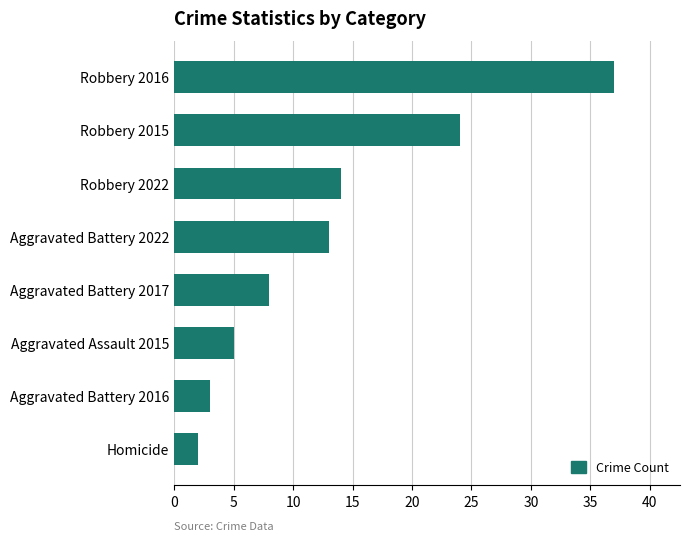

Is it true that the value at Aggravated Battery 2022 is 13?

True